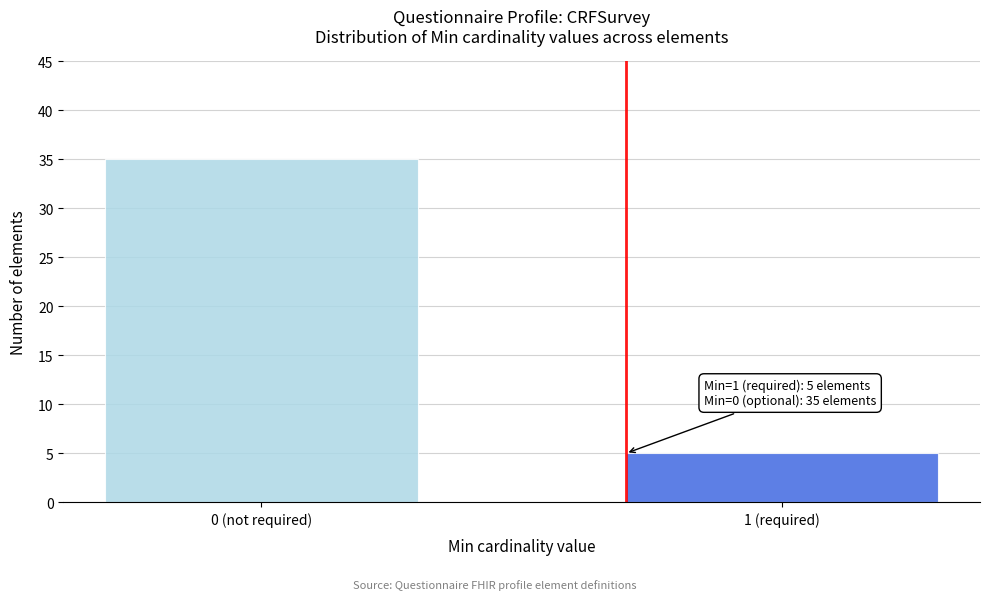

Reading left to right, what are all the values shown in this chart?

35	5